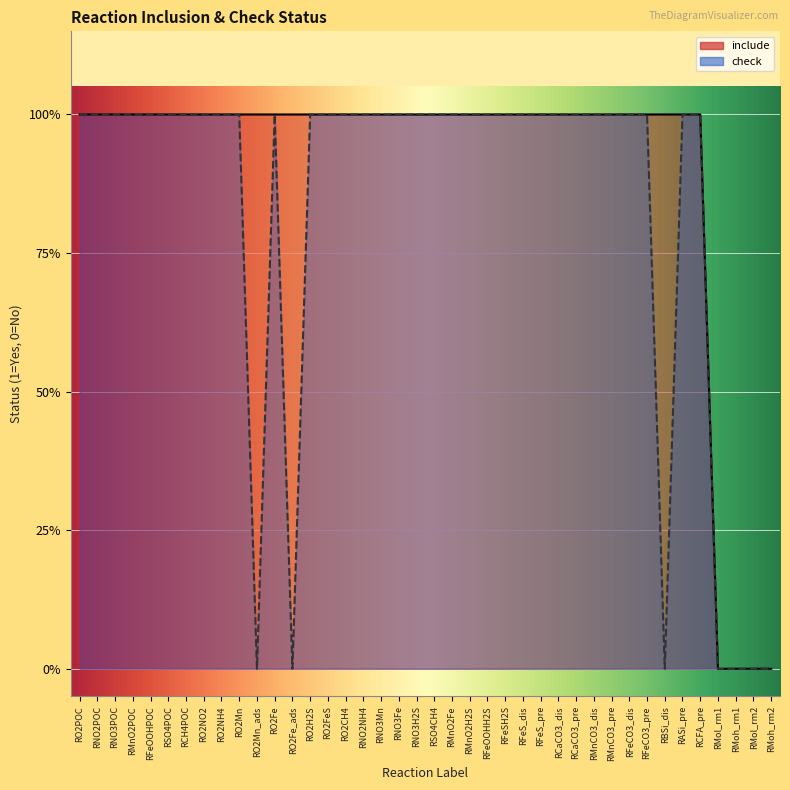

What is the spread (max minus min) of values at RBSi_dis?

1